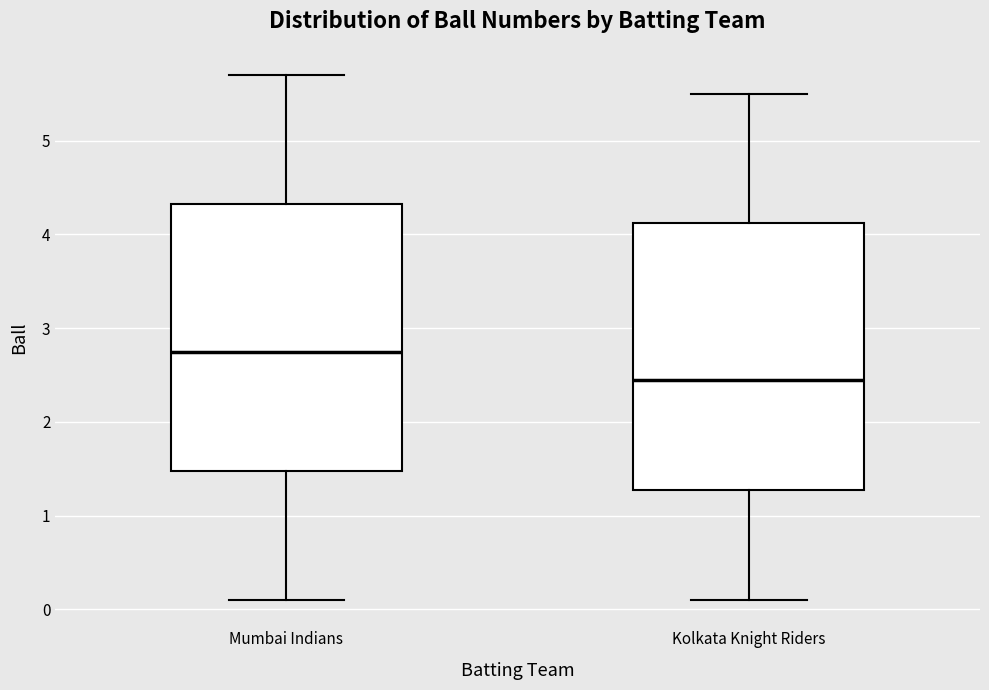

Where is the lower edge of the box for Kolkata Knight Riders on the y-axis? The values are not printed on the chart, so give them approximately, as read against the axis.

1.3